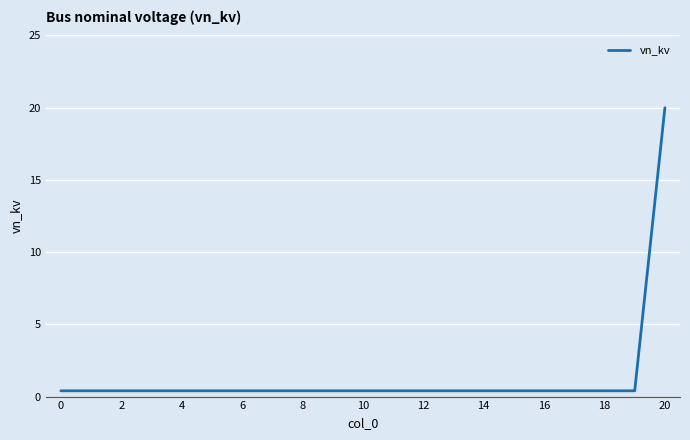

What is the difference between the maximum and minimum values?

19.6